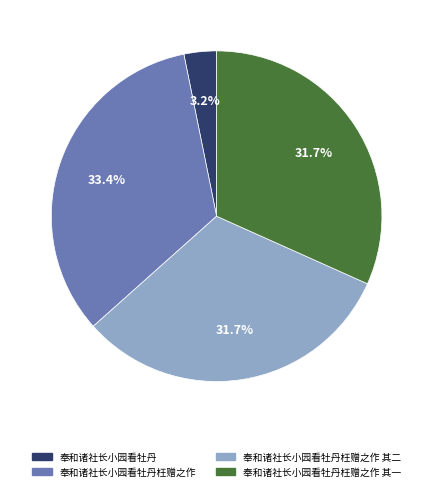

Is 奉和诸社长小园看牡丹枉赠之作 其一 the majority of the pie?

No